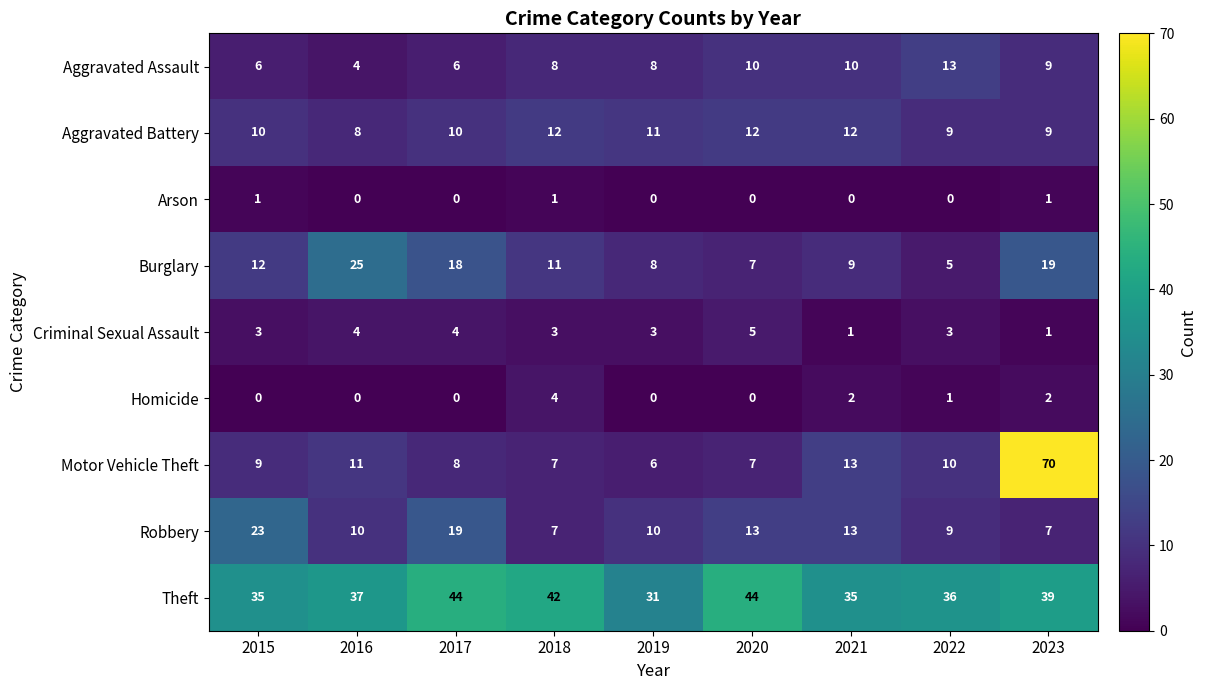

What is the total value across all series at 2020?

98